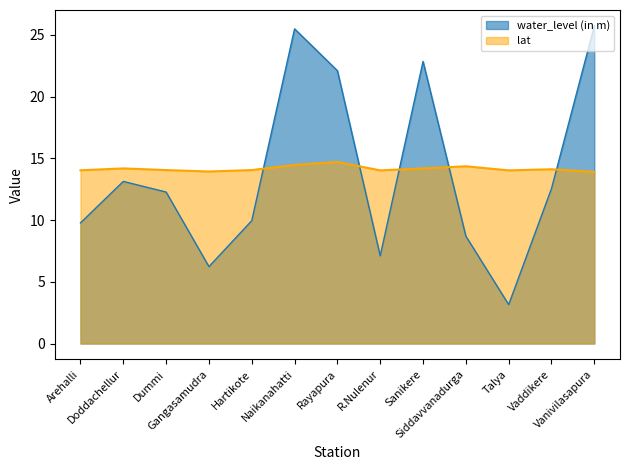

Which series ends up on top after the final intersection of water_level (in m) and lat?

water_level (in m)